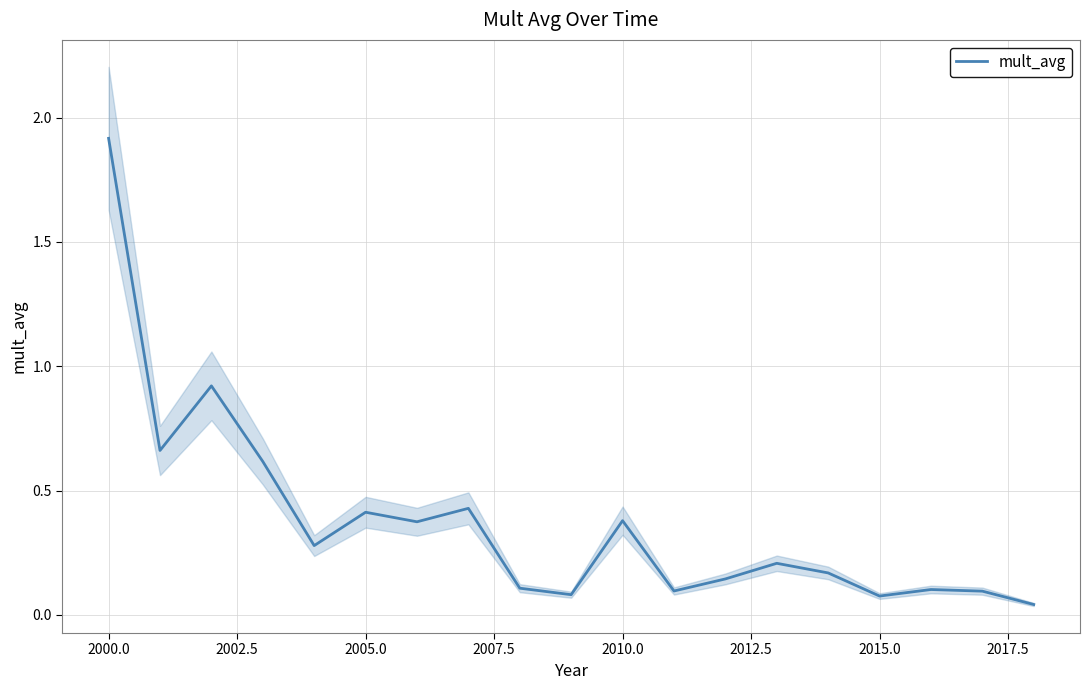

What is the sum of all values?

7.1